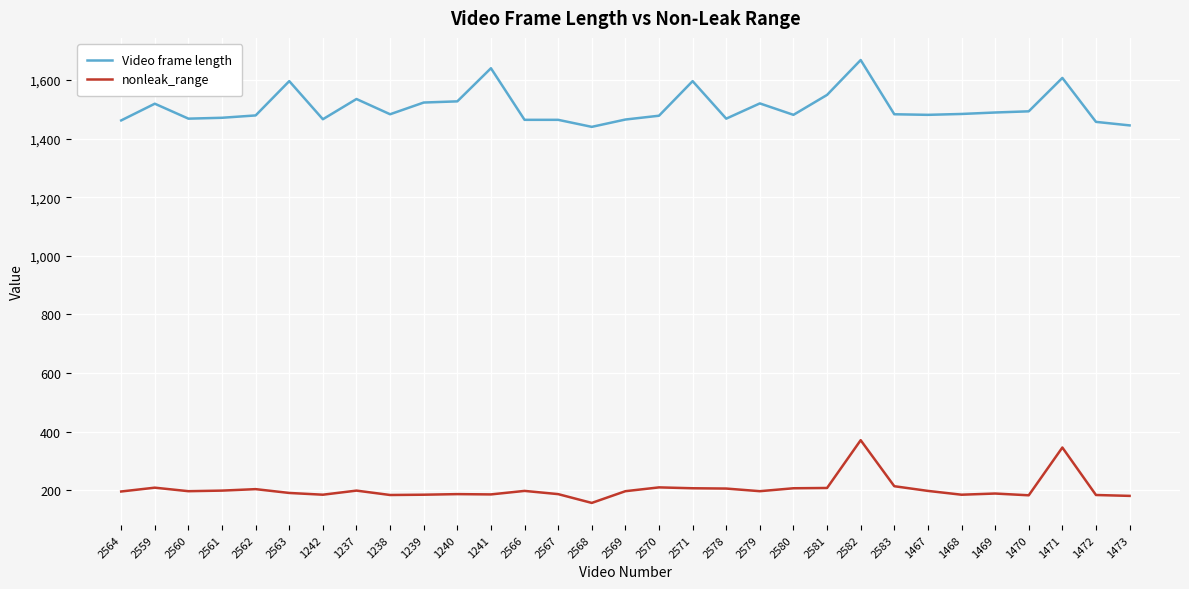

True or false: Video frame length and nonleak_range intersect in this chart.

False